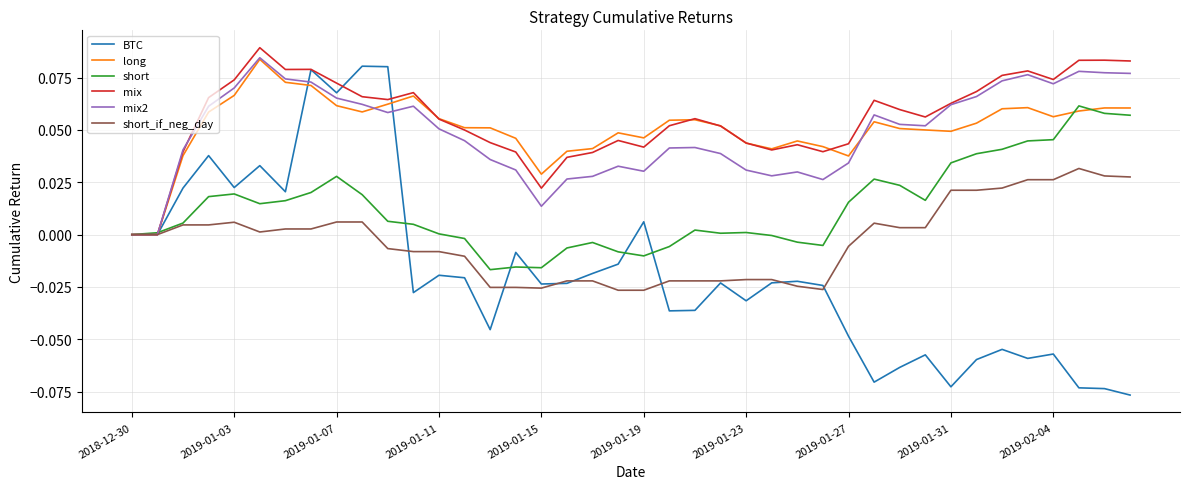

Which series has the largest range (max minus min)?

BTC